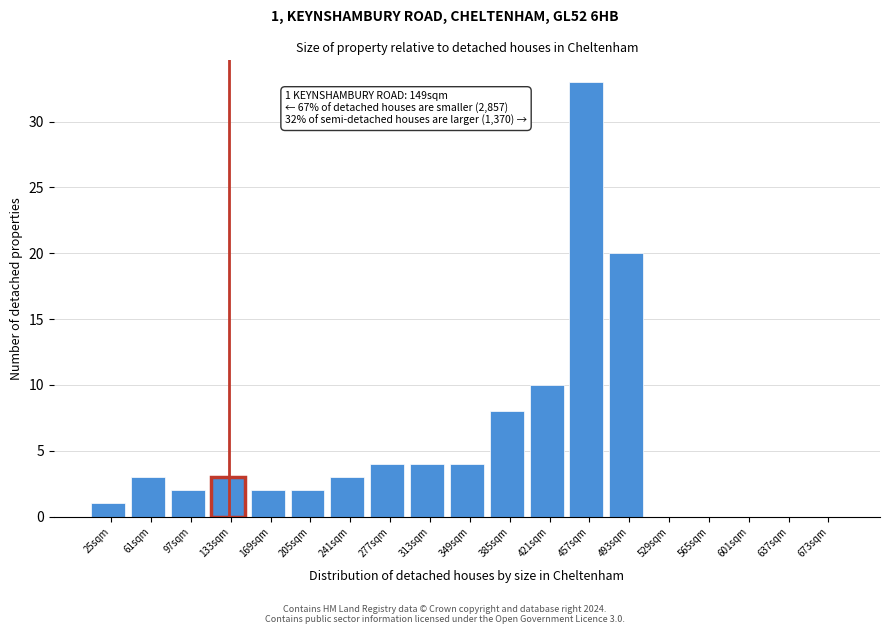

Reading left to right, list all the values displayed in this chart.

25sqm=1	61sqm=3	97sqm=2	133sqm=3	169sqm=2	205sqm=2	241sqm=3	277sqm=4	313sqm=4	349sqm=4	385sqm=8	421sqm=10	457sqm=33	493sqm=20	529sqm=0	565sqm=0	601sqm=0	637sqm=0	673sqm=0